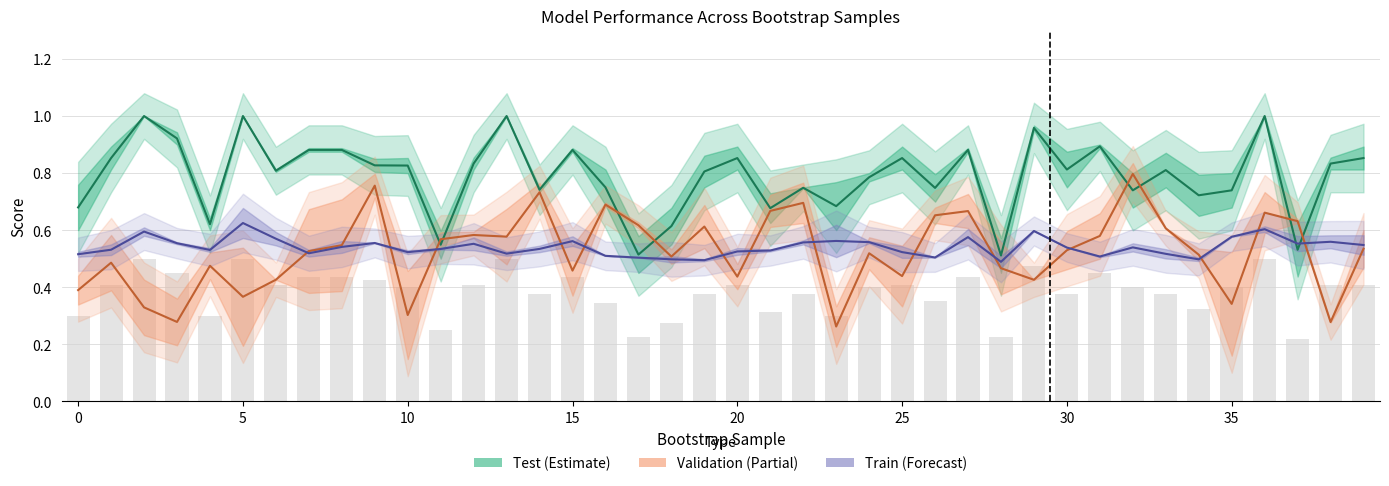

Is the value of test_average_precision at 29 greater than the value of validation_average_precision at 11?

Yes